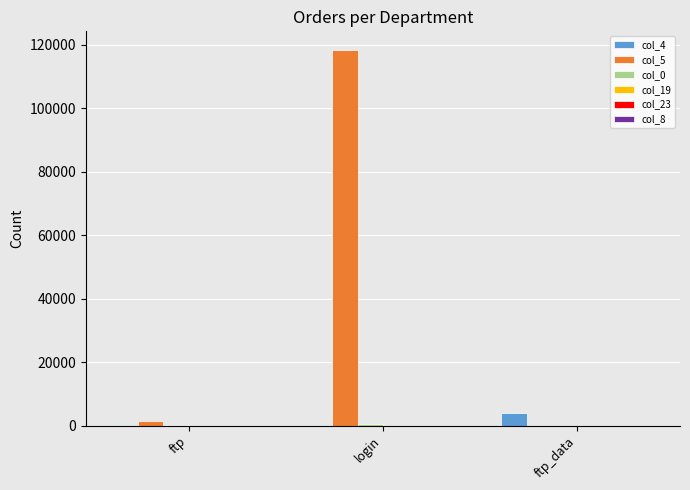

At which category is the sum across all series the highest?

login